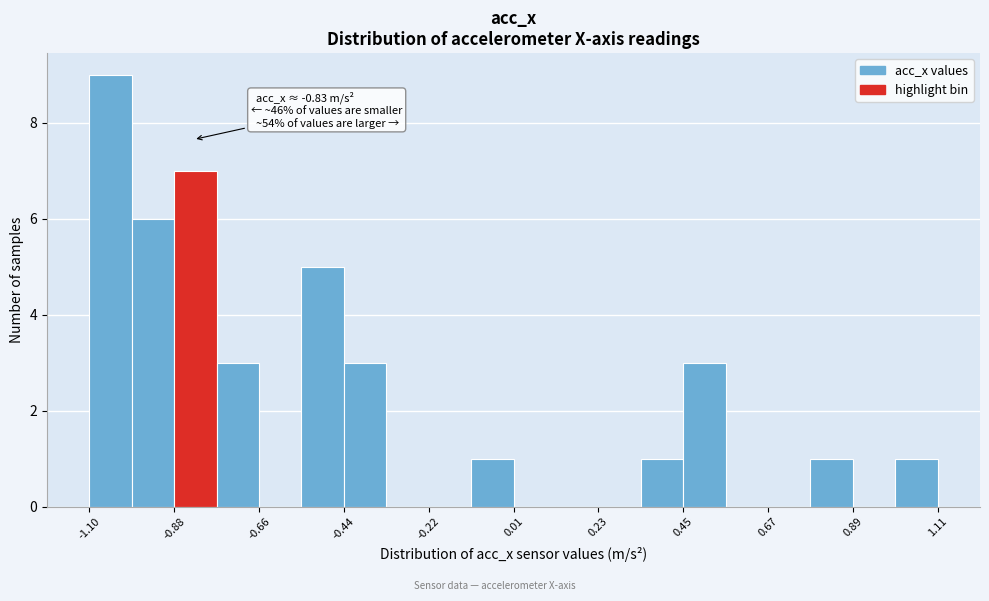

Read against the x-axis, roughly where is the centre of the tallest bar?

-1.05